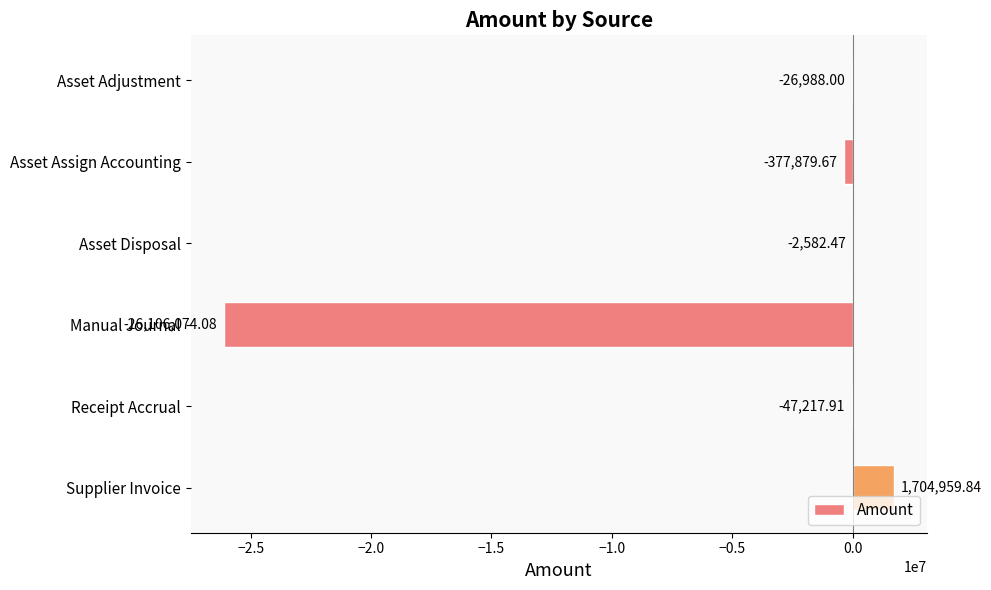

What is the sum of all values?

-24855782.3